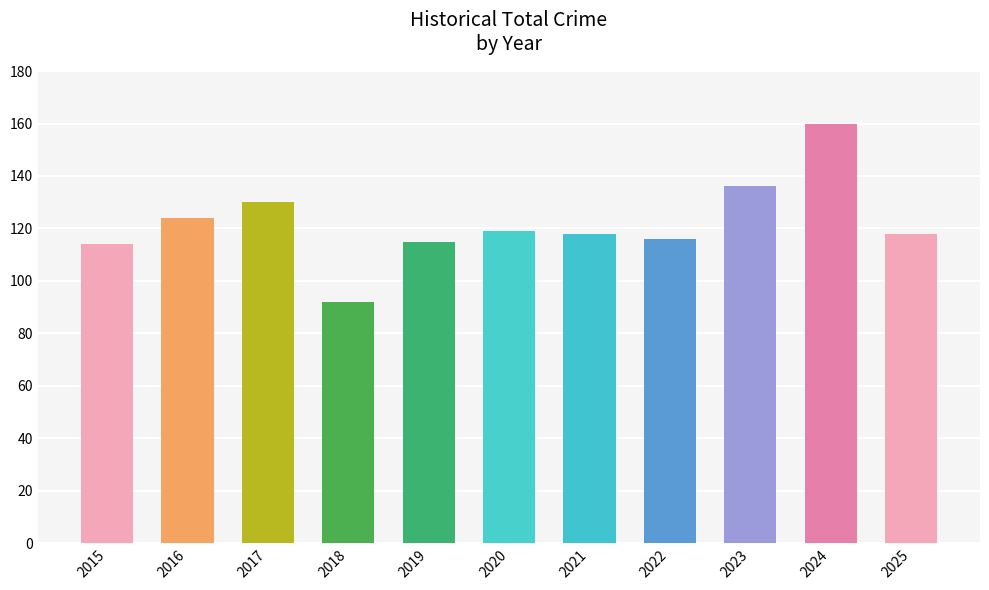

Which label corresponds to the largest value in the chart?

2024